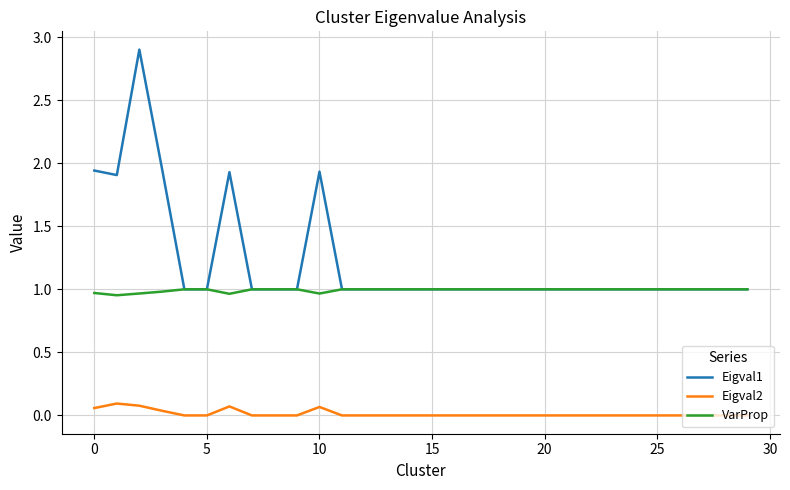

List the series in order of their overall mean, highest first.

Eigval1, VarProp, Eigval2